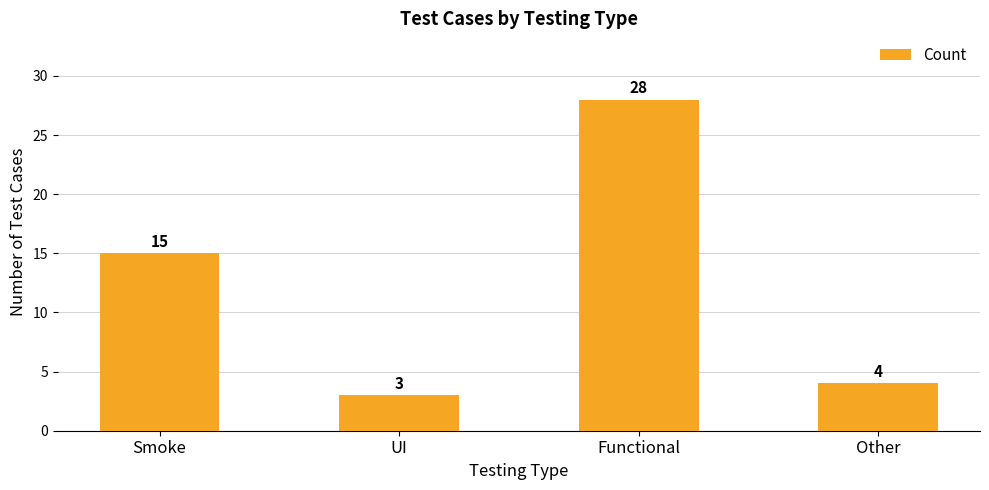

The chart shows a value of 4 at Other. True or false?

True